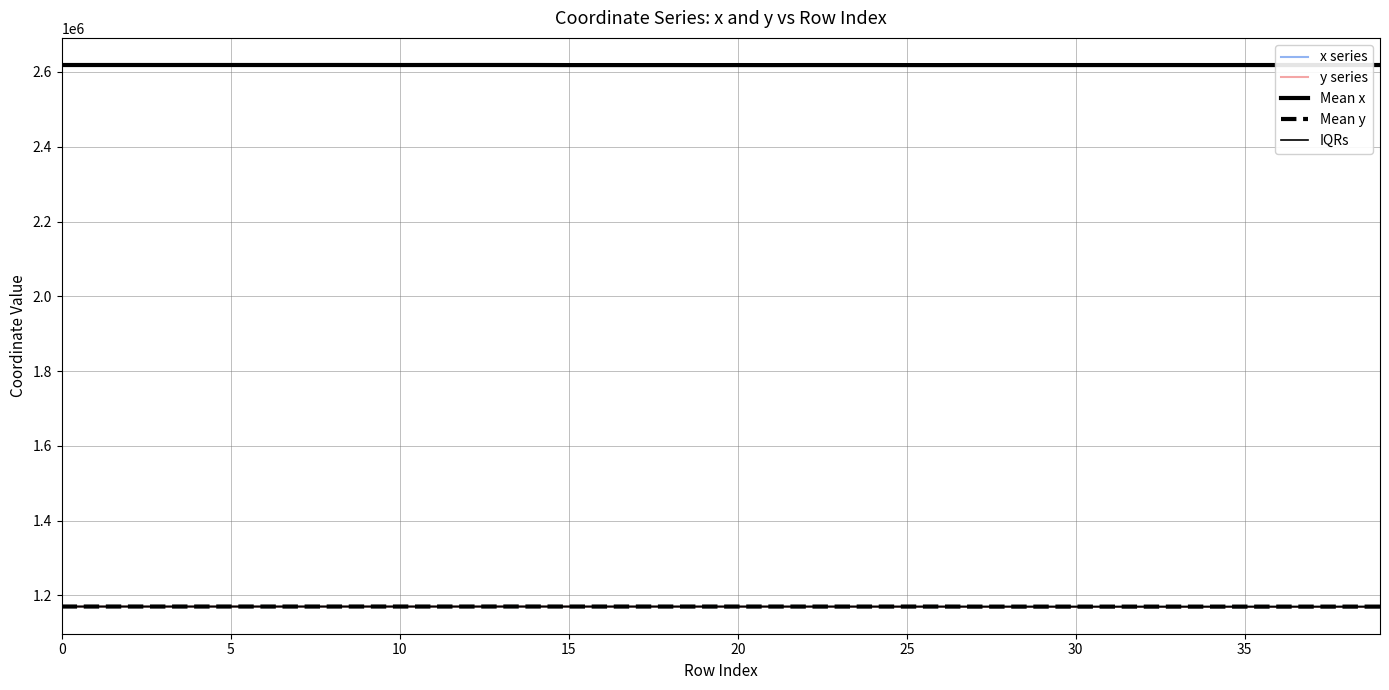

True or false: IQRs has more than 1 interior local peaks.

False